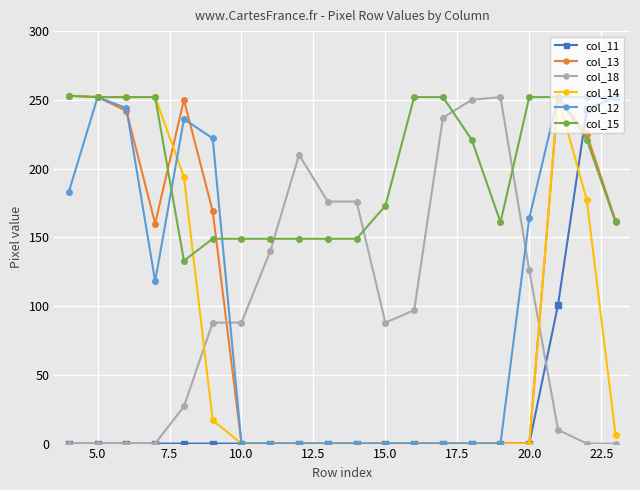

At how many categories does at least one series exceed 200?

15